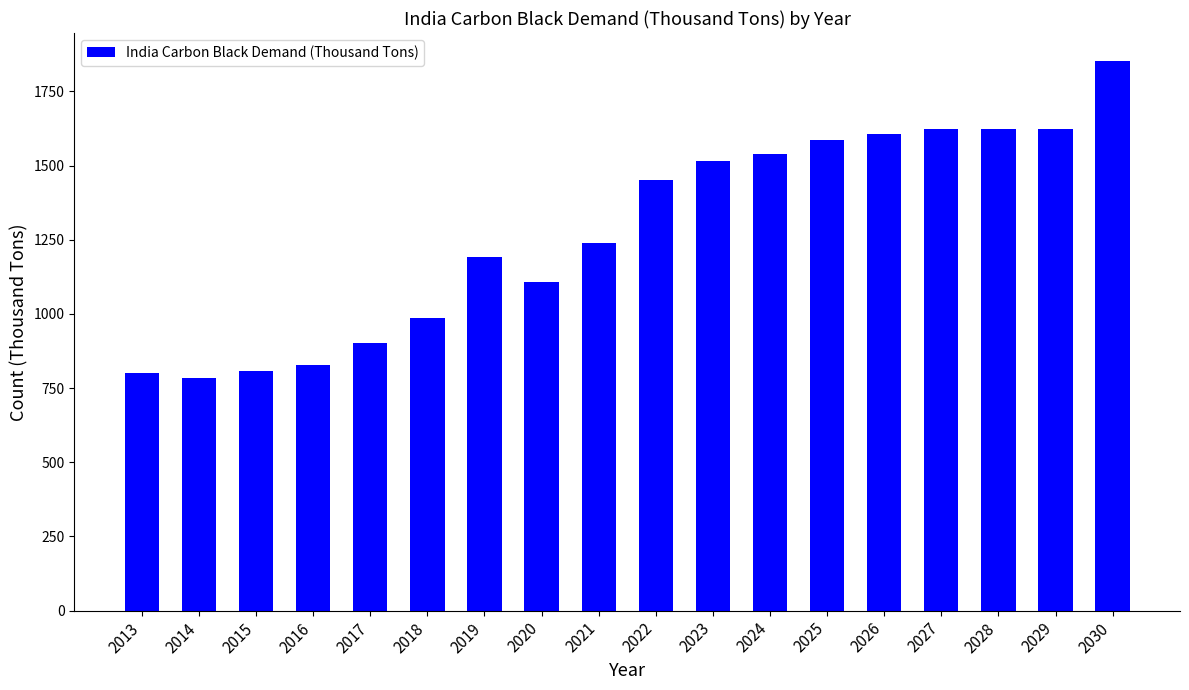

How many data points are less than 1451?

9